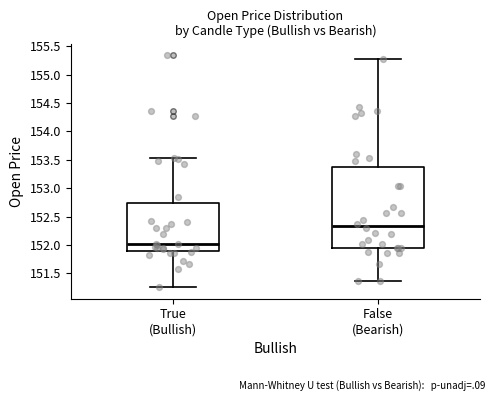

Where does the upper whisker of the box for True (Bullish) end on the y-axis? The values are not printed on the chart, so give them approximately, as read against the axis.

153.55